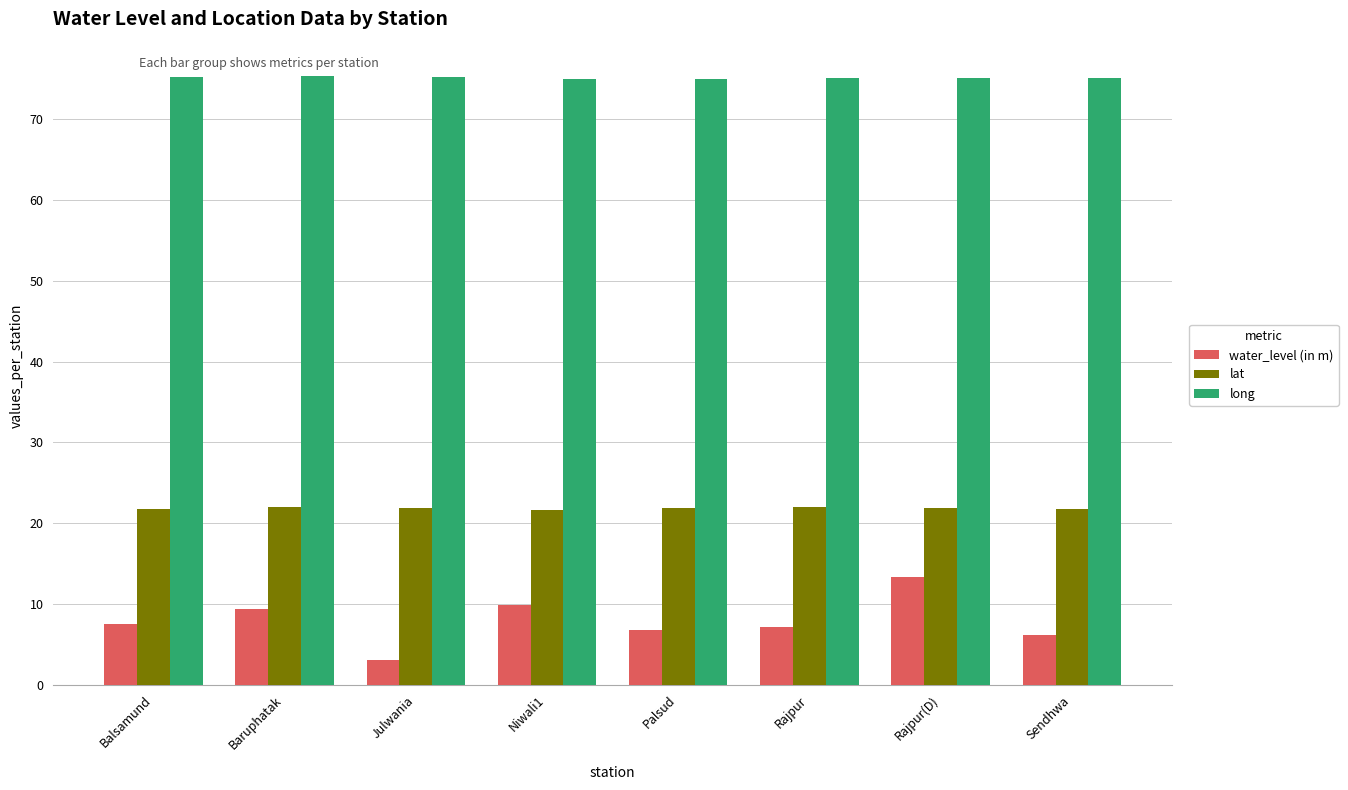

Which series has the largest range (max minus min)?

water_level (in m)